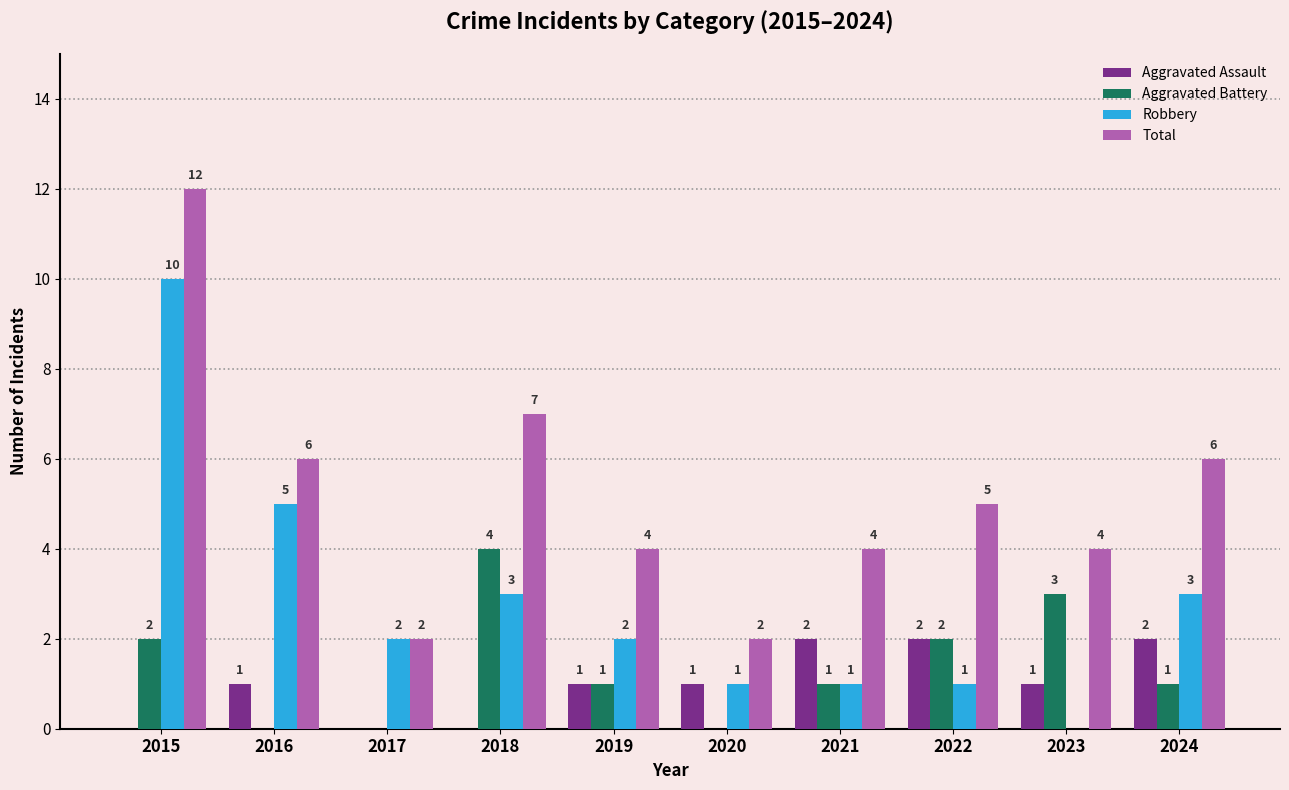

What is the maximum value shown in the chart?

12